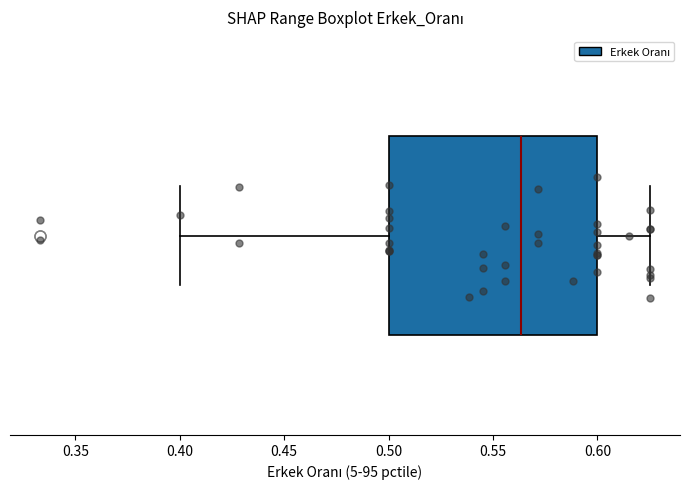

Transcribe this box plot: give where the median line is, the range the box spans, and where the two whiskers end, as read against the x-axis. The values are not printed on the chart, so give them approximately, as read against the axis.

median 0.565, box 0.500 to 0.600, whiskers 0.400 to 0.625